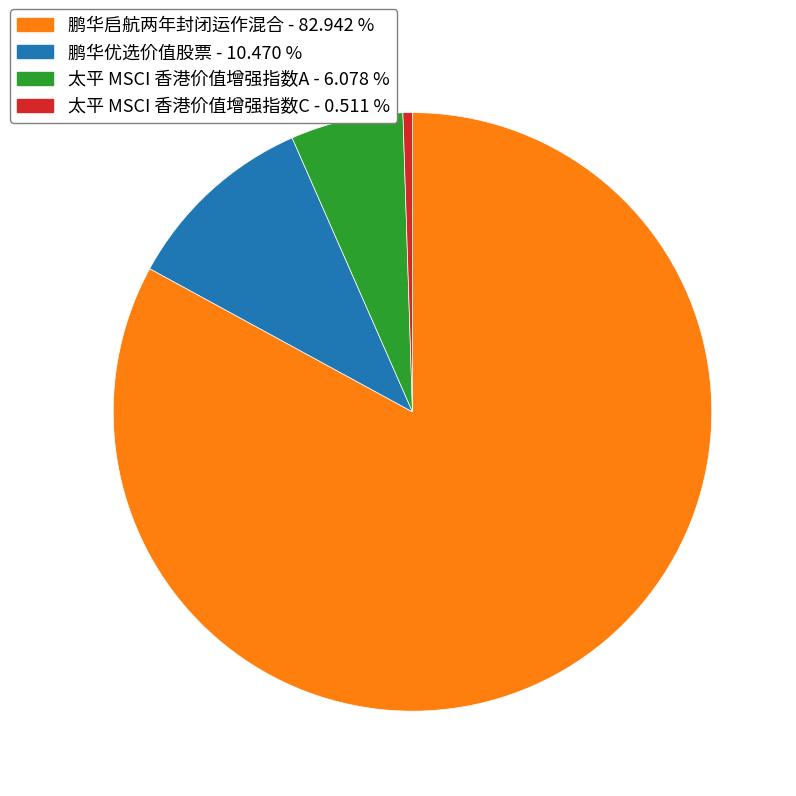

Which slice is the largest?

鹏华启航两年封闭运作混合